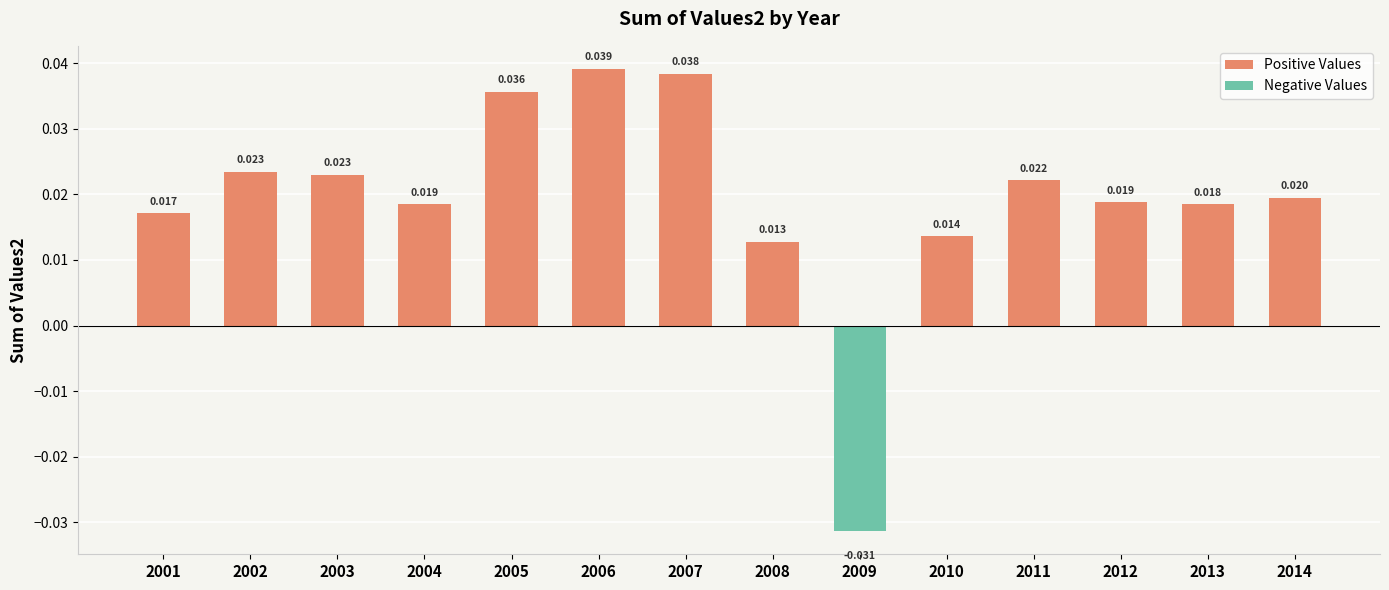

At how many categories does at least one series exceed 0?

13